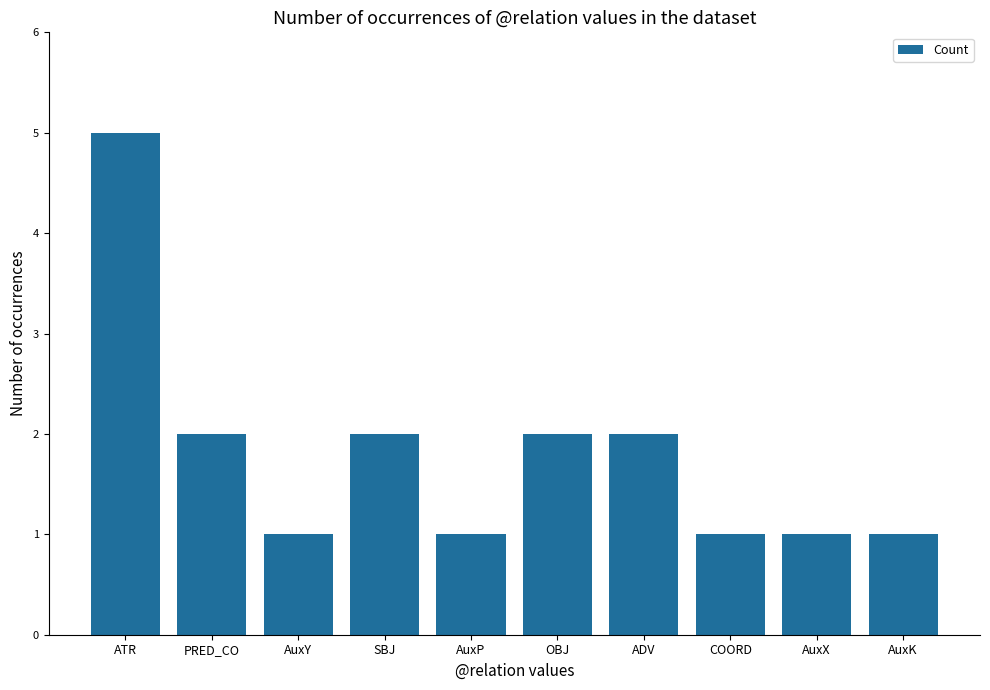

How many bars are there in total?

10